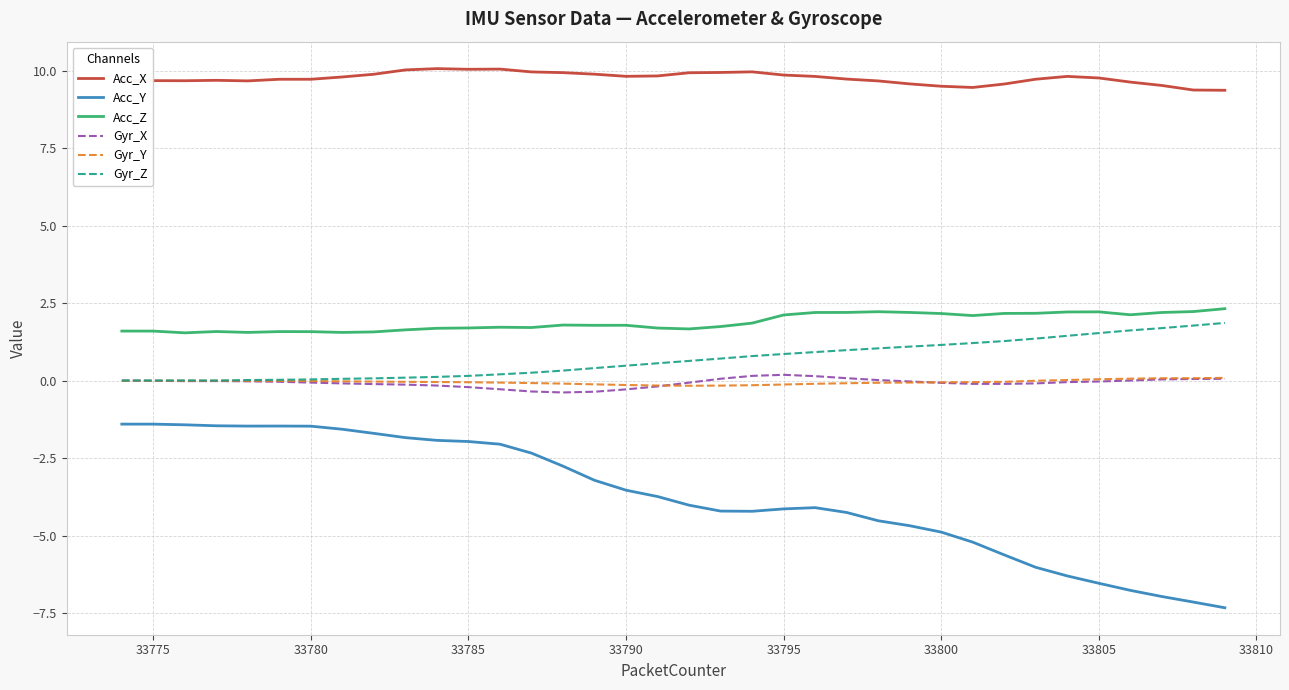

Which series has the largest range (max minus min)?

Acc_Y